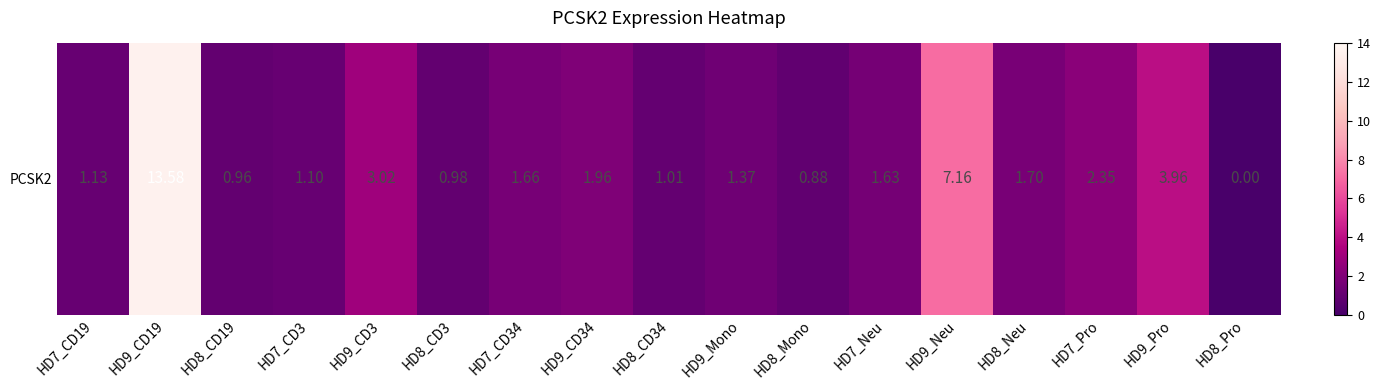

How many values exceed 1?

13